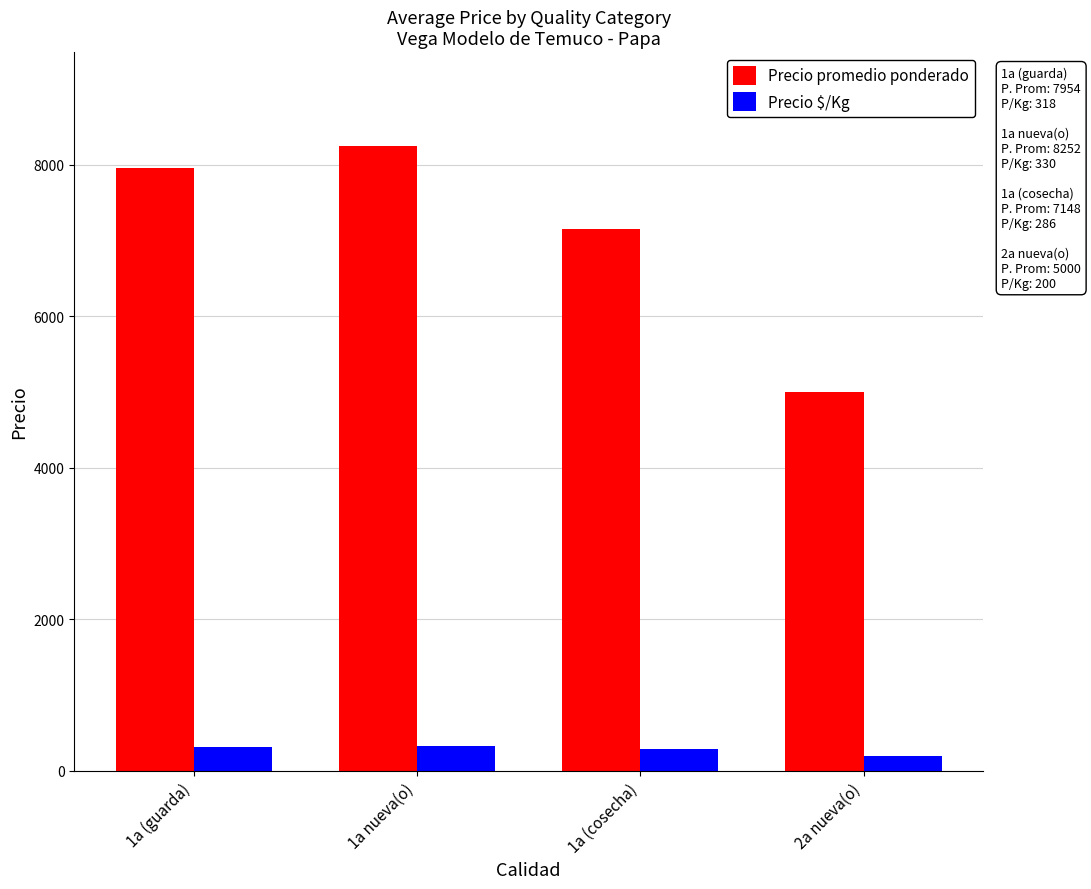

What is the value of the Precio promedio ponderado bar at the 3rd from the left?

7148